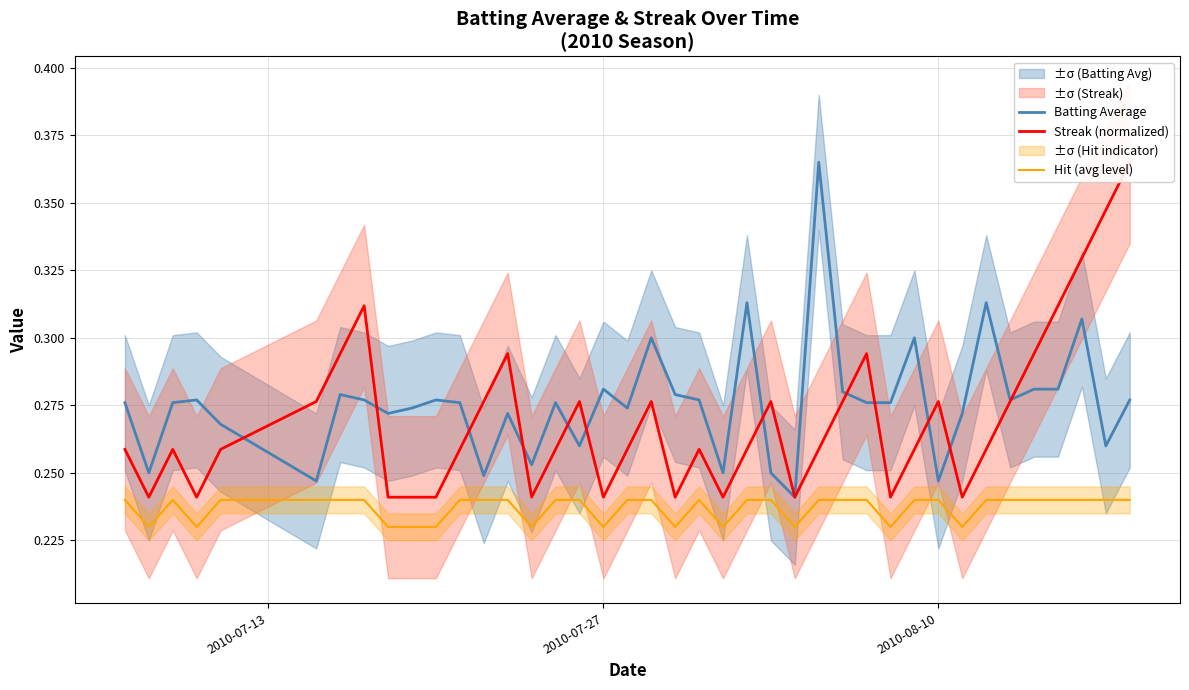

True or false: Hit (avg level) and Batting Average intersect in this chart.

False